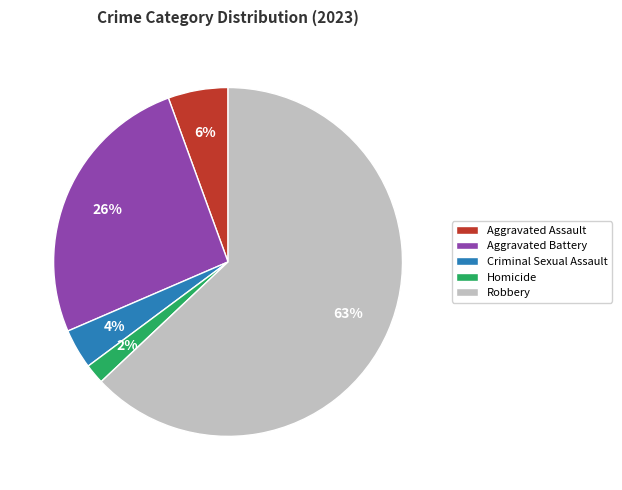

What percentage is the Aggravated Battery slice, to the nearest percent?

26%